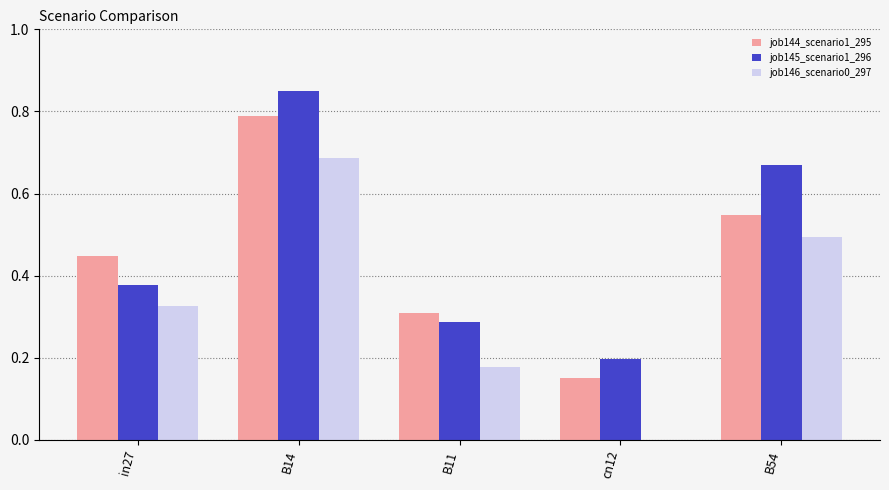

Is the value of job145_scenario1_296 at B11 greater than the value of job144_scenario1_295 at B11?

No